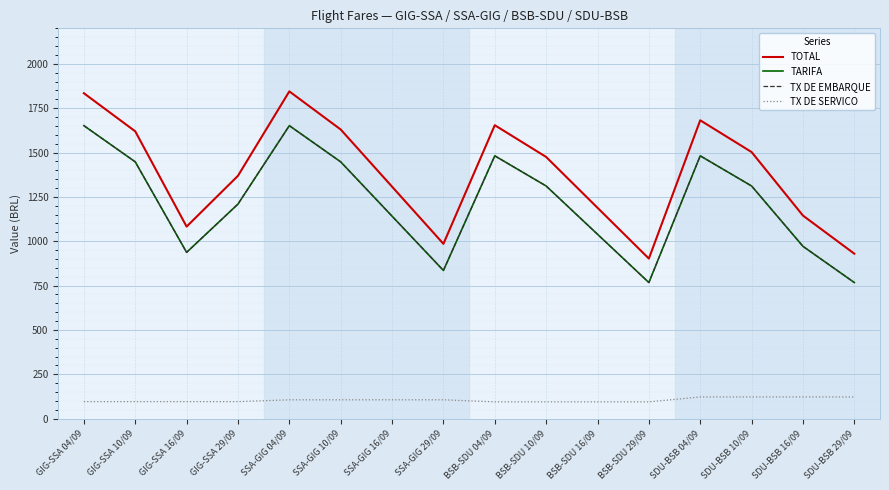

Reading right to left, extract all data points from this chart.

TOTAL: SDU-BSB 29/09=929.9	SDU-BSB 16/09=1144.7	SDU-BSB 10/09=1502.7	SDU-BSB 04/09=1681.7	BSB-SDU 29/09=902.2	BSB-SDU 16/09=1188.6	BSB-SDU 10/09=1475.0	BSB-SDU 04/09=1654.0	SSA-GIG 29/09=985.5	SSA-GIG 16/09=1307.7	SSA-GIG 10/09=1629.8	SSA-GIG 04/09=1844.7	GIG-SSA 29/09=1368.9	GIG-SSA 16/09=1082.5	GIG-SSA 10/09=1619.5	GIG-SSA 04/09=1834.3
TARIFA: SDU-BSB 29/09=767.2	SDU-BSB 16/09=971.3	SDU-BSB 10/09=1311.4	SDU-BSB 04/09=1481.4	BSB-SDU 29/09=767.2	BSB-SDU 16/09=1039.3	BSB-SDU 10/09=1311.4	BSB-SDU 04/09=1481.4	SSA-GIG 29/09=835.2	SSA-GIG 16/09=1141.3	SSA-GIG 10/09=1447.4	SSA-GIG 04/09=1651.5	GIG-SSA 29/09=1209.3	GIG-SSA 16/09=937.3	GIG-SSA 10/09=1447.4	GIG-SSA 04/09=1651.5
TX DE EMBARQUE: SDU-BSB 29/09=767.2	SDU-BSB 16/09=971.3	SDU-BSB 10/09=1311.4	SDU-BSB 04/09=1481.4	BSB-SDU 29/09=767.2	BSB-SDU 16/09=1039.3	BSB-SDU 10/09=1311.4	BSB-SDU 04/09=1481.4	SSA-GIG 29/09=835.2	SSA-GIG 16/09=1141.3	SSA-GIG 10/09=1447.4	SSA-GIG 04/09=1651.5	GIG-SSA 29/09=1209.3	GIG-SSA 16/09=937.3	GIG-SSA 10/09=1447.4	GIG-SSA 04/09=1651.5
TX DE SERVICO: SDU-BSB 29/09=122.2	SDU-BSB 16/09=122.2	SDU-BSB 10/09=122.2	SDU-BSB 04/09=122.2	BSB-SDU 29/09=94.6	BSB-SDU 16/09=94.6	BSB-SDU 10/09=94.6	BSB-SDU 04/09=94.6	SSA-GIG 29/09=106.2	SSA-GIG 16/09=106.2	SSA-GIG 10/09=106.2	SSA-GIG 04/09=106.2	GIG-SSA 29/09=95.9	GIG-SSA 16/09=95.9	GIG-SSA 10/09=95.9	GIG-SSA 04/09=95.9